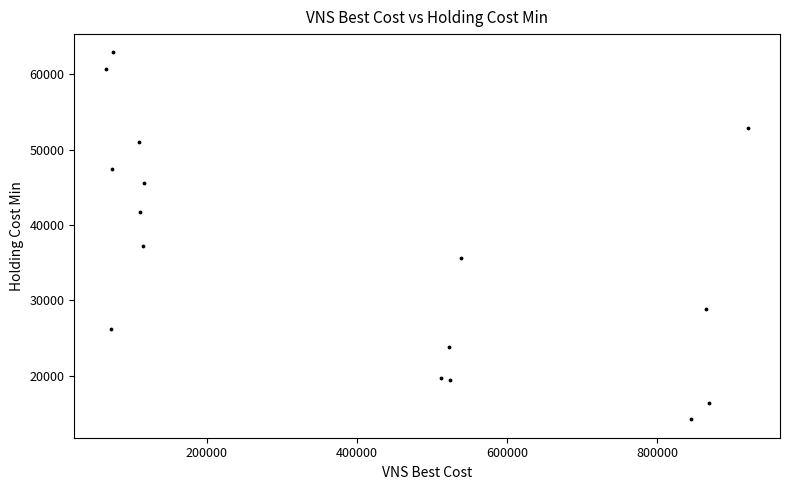

What is the range of X values (max minus min)?

854850.4